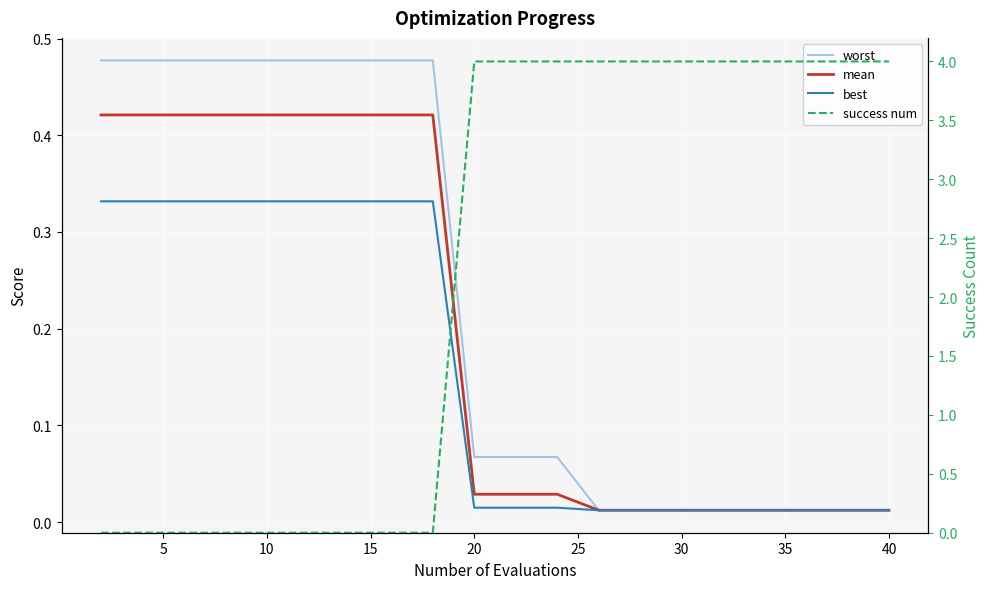

How many positive values does the success num series have?

11